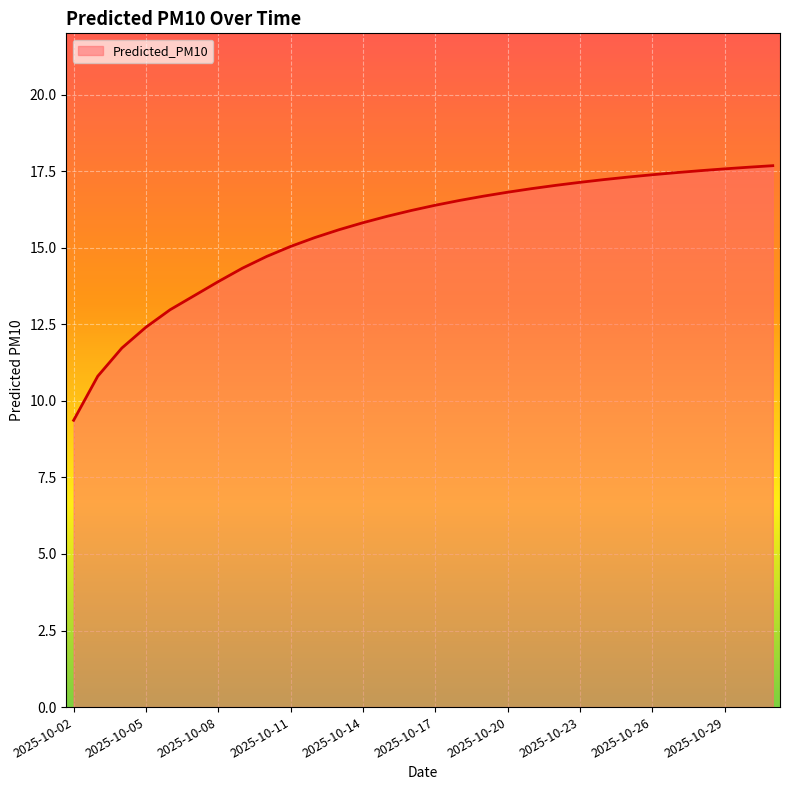

What is the difference between the second highest and second lowest values?

6.8